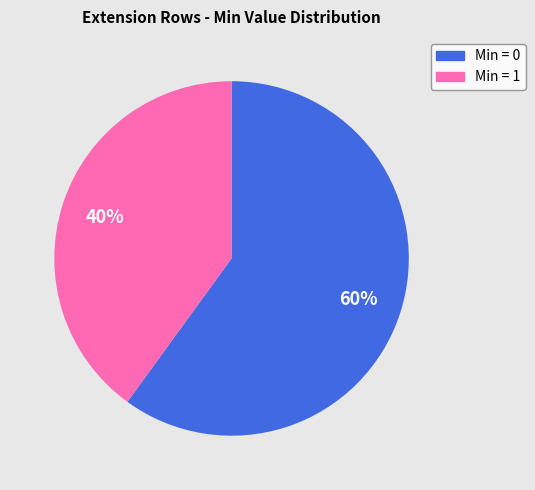

True or false: Min = 0 accounts for 60% of the total.

True